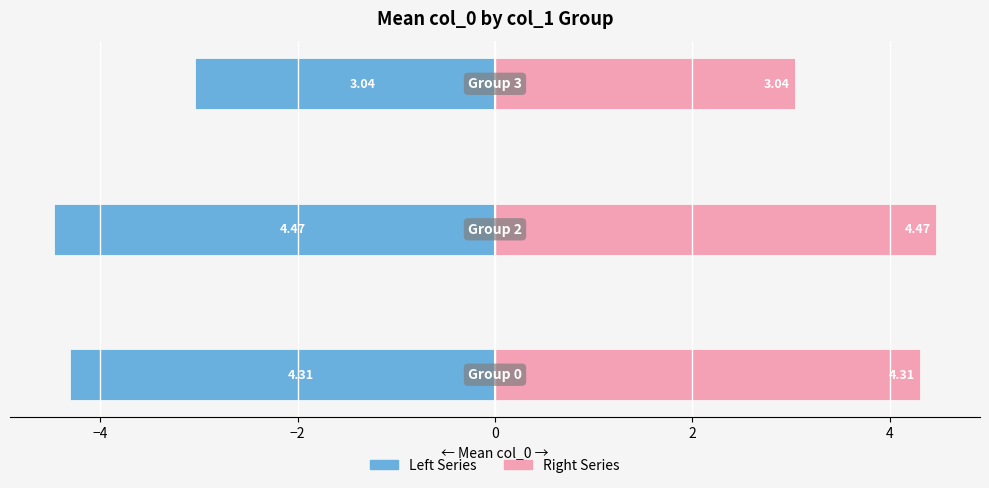

What is the difference between the highest and lowest values at −4?

8.9